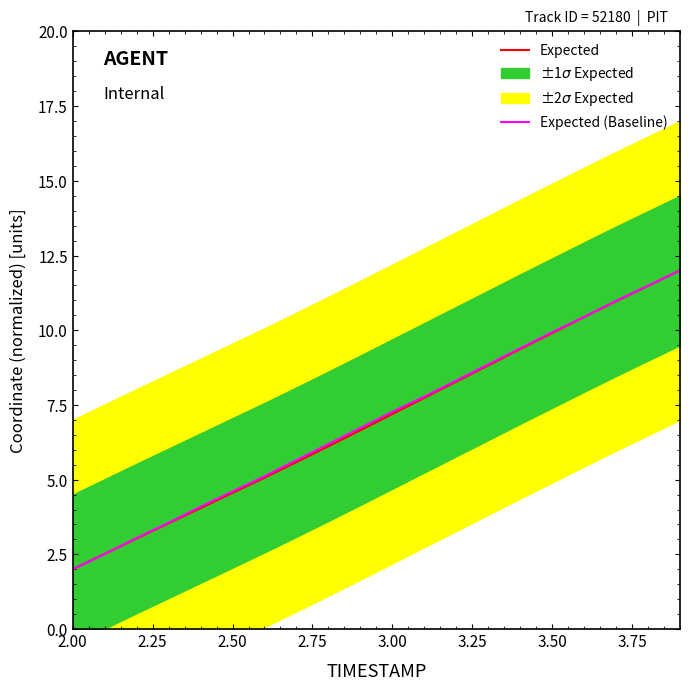

What is the minimum value shown in the chart?

2.0